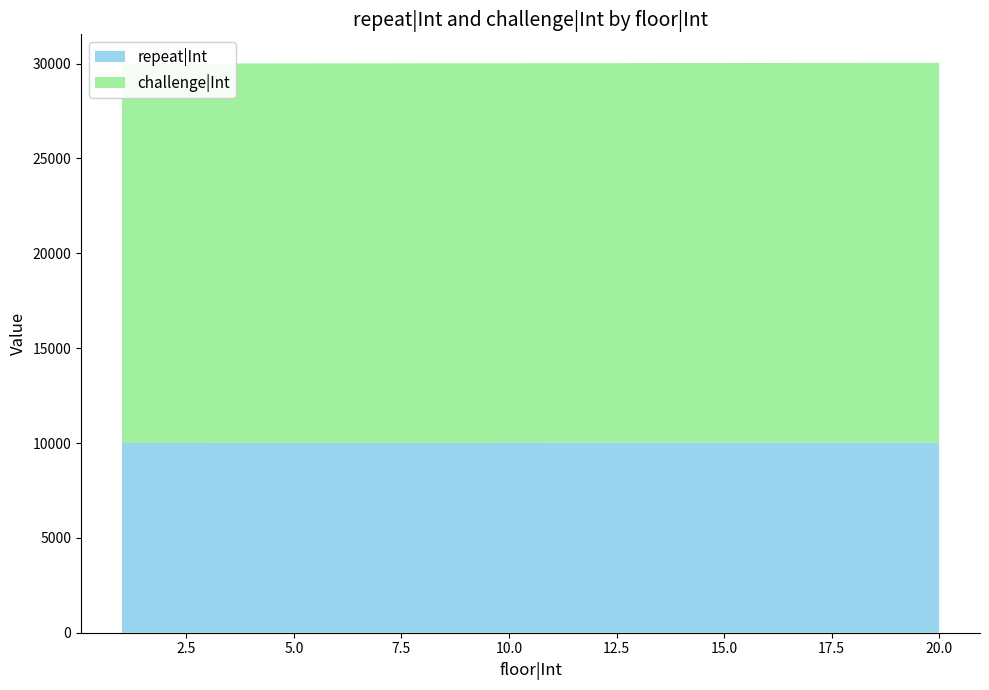

Reading left to right, what are all the values shown in this chart?

repeat|Int: 10001	10002	10003	10004	10005	10006	10007	10008	10009	10010	10011	10012	10013	10014	10015	10016	10017	10018	10019	10020
challenge|Int: 20001	20002	20003	20004	20005	20006	20007	20008	20009	20010	20011	20012	20013	20014	20015	20016	20017	20018	20019	20020